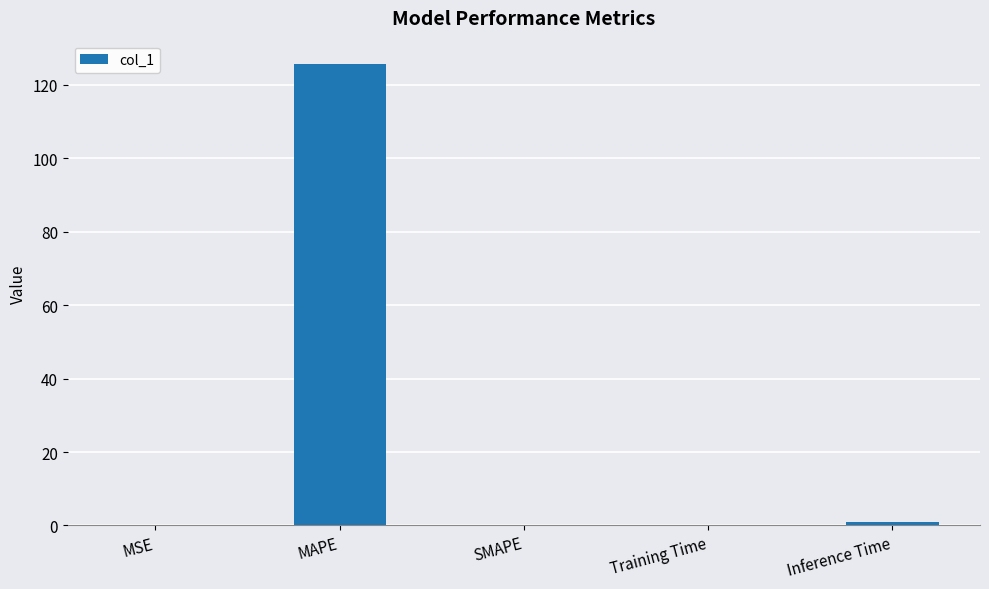

The chart shows a value of 0.0 at MSE. True or false?

True